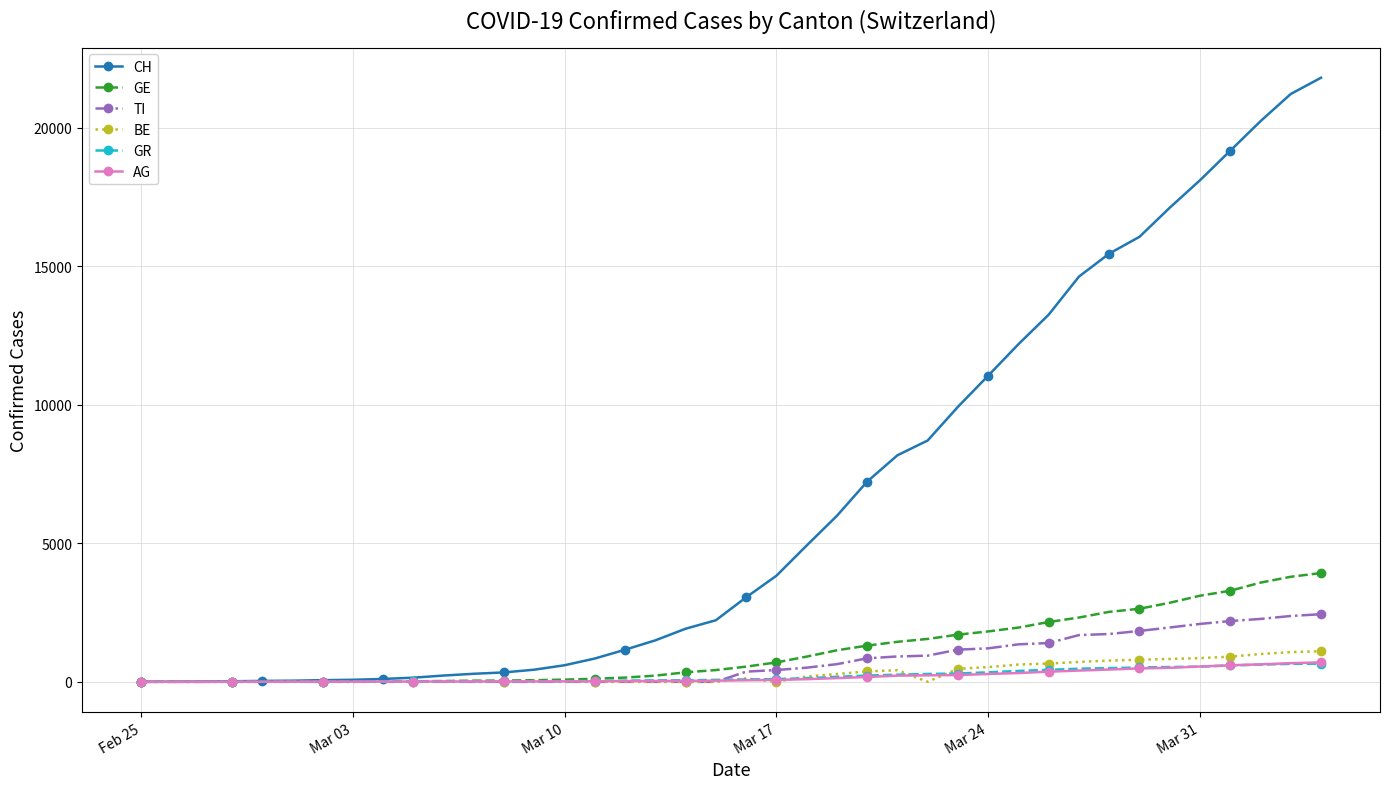

Which series has the largest range (max minus min)?

CH